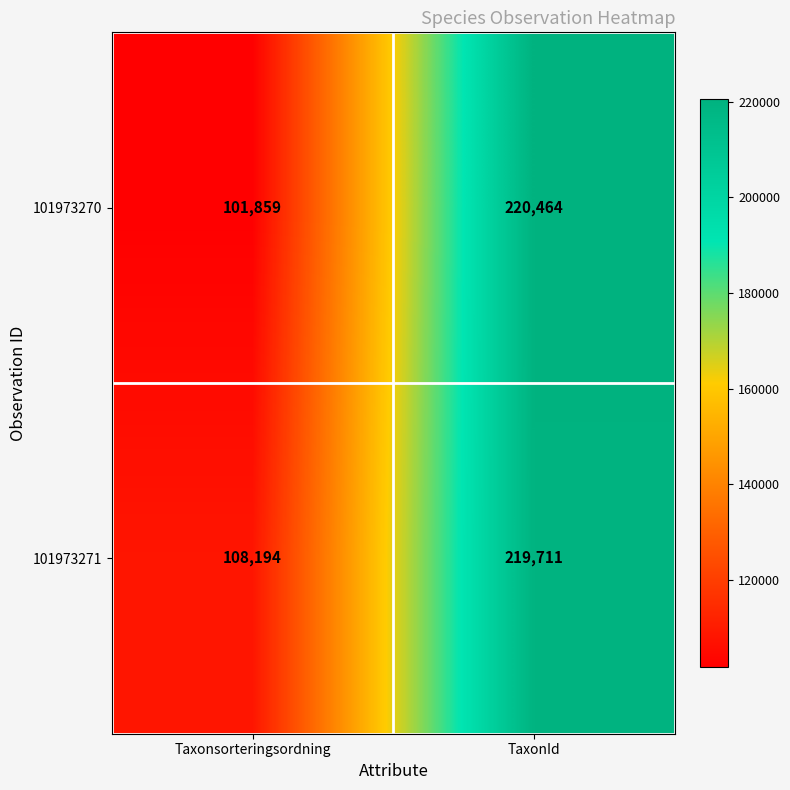

At which category does the chart reach its minimum across all series?

Taxonsorteringsordning